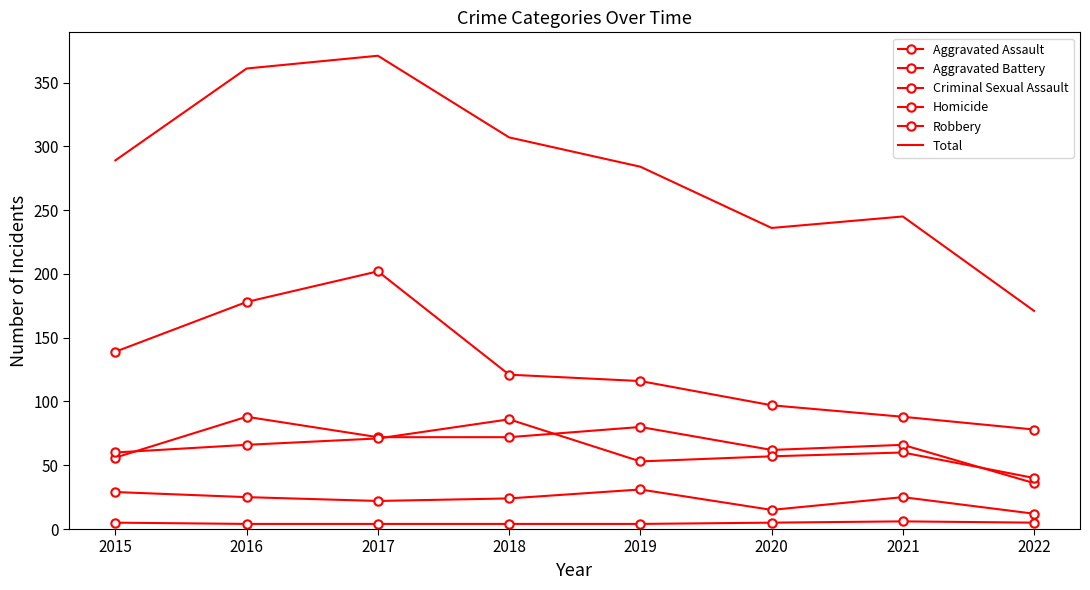

What value does the Aggravated Battery series have at 2019, to the nearest 5?

55